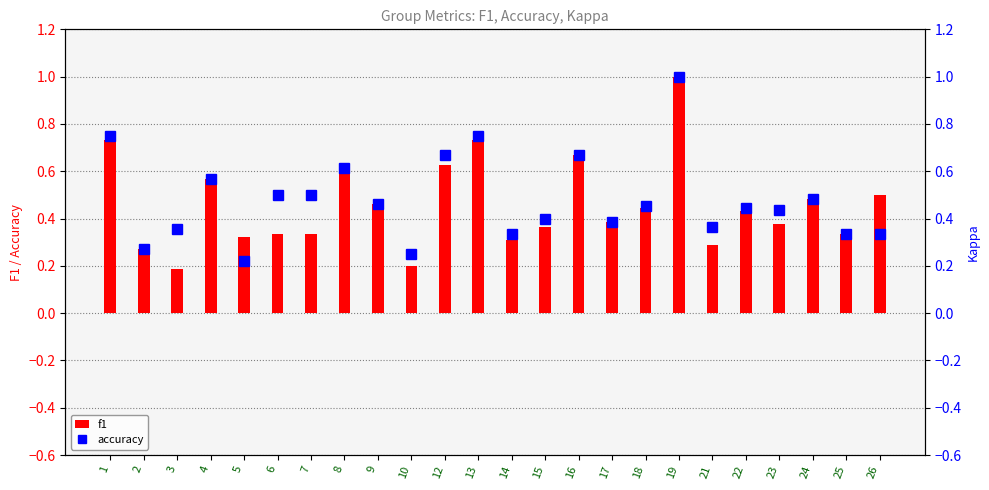

The f1 series shows 0.6 at 15. True or false?

False